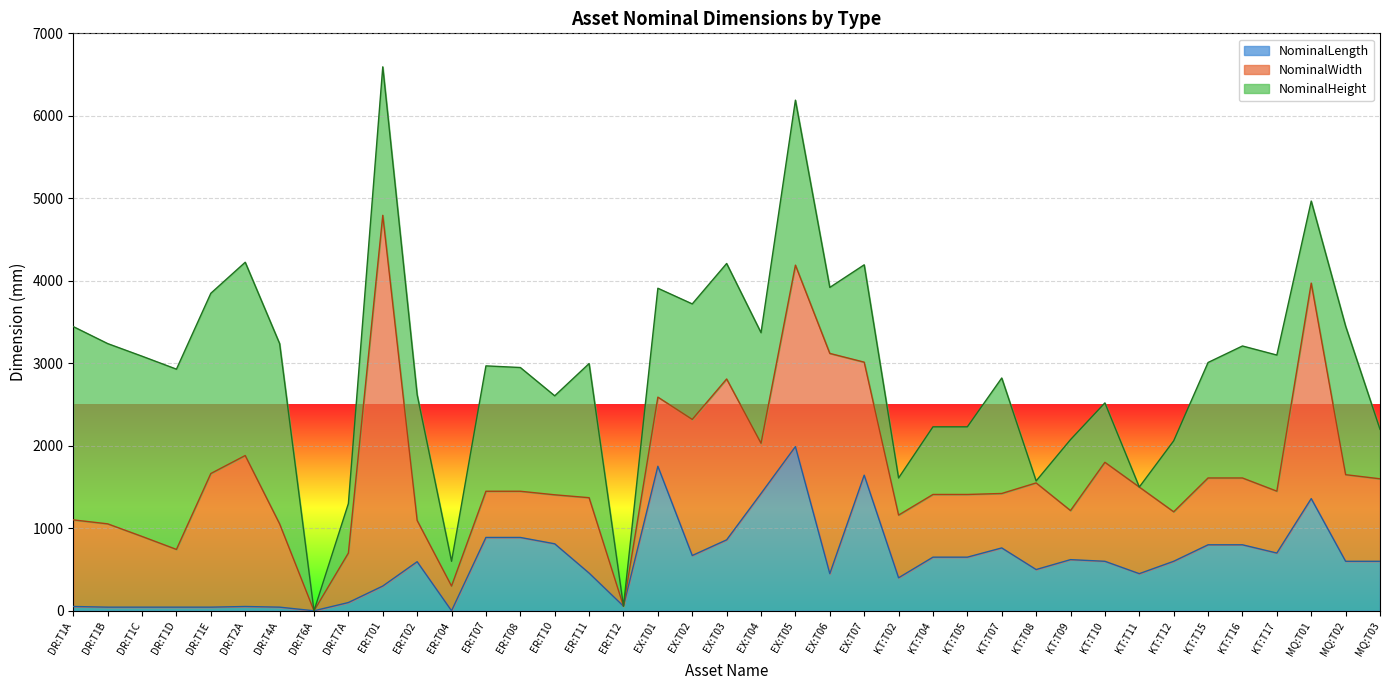

How many positive values does the NominalLength series have?

37